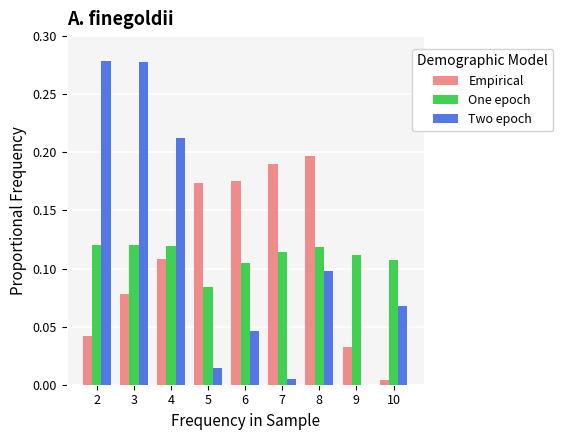

Between 2 and 5, which series saw the biggest shift?

Two epoch